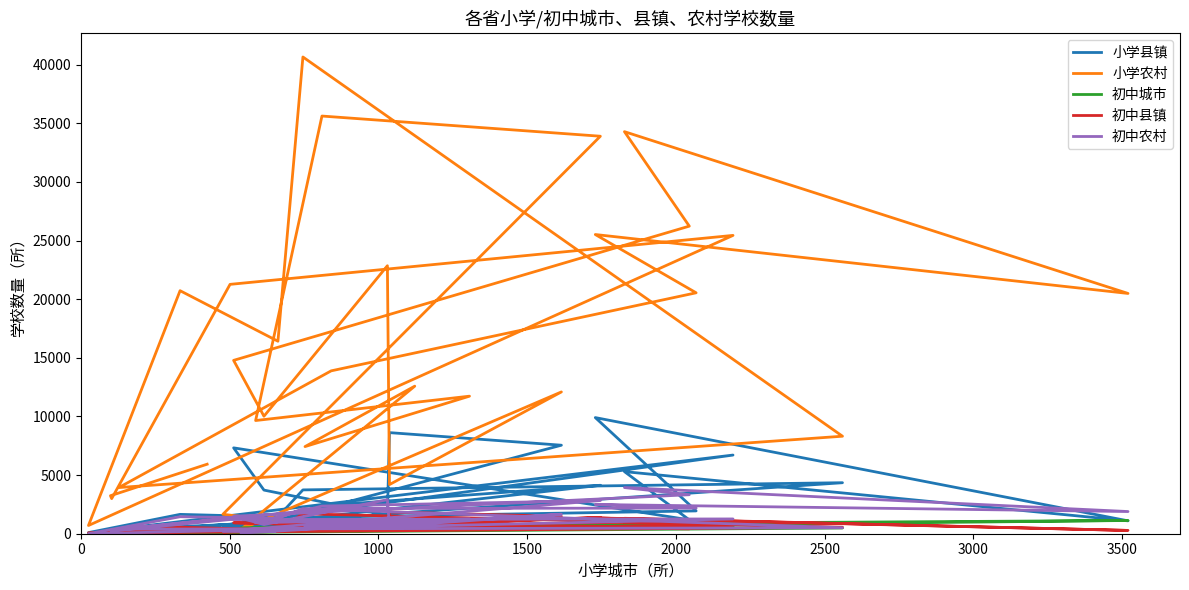

How many data points in 小学县镇 are above 1426?

15